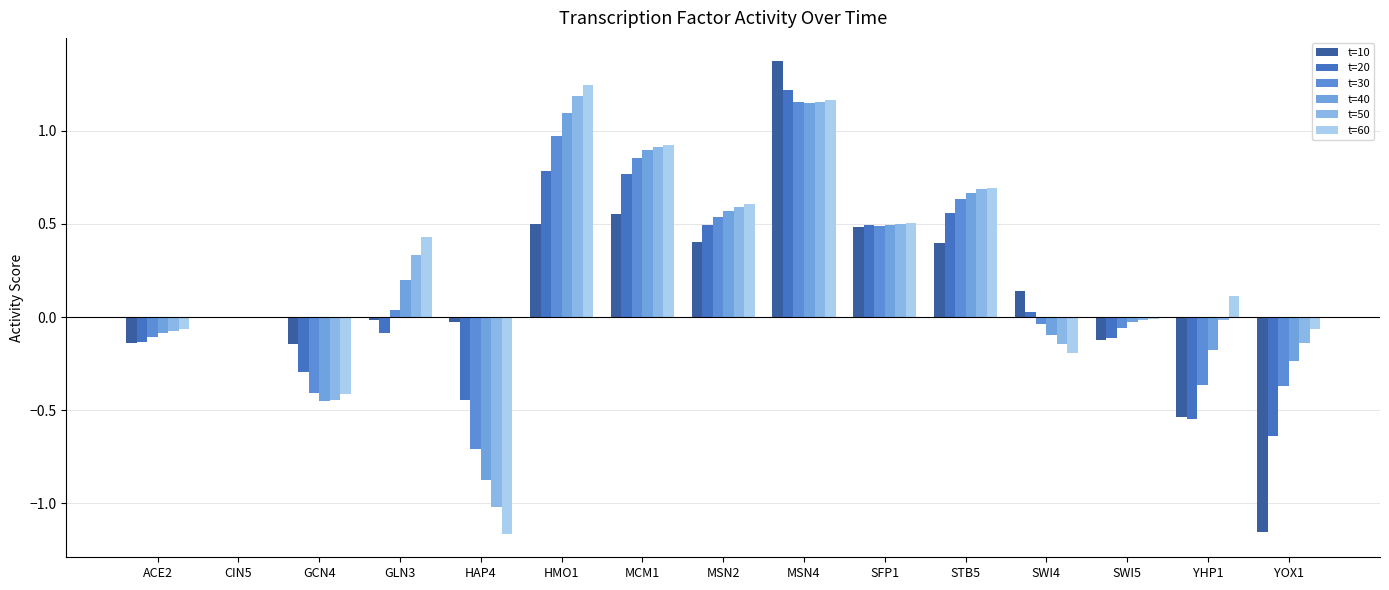

Count the number of categories in the chart.

15